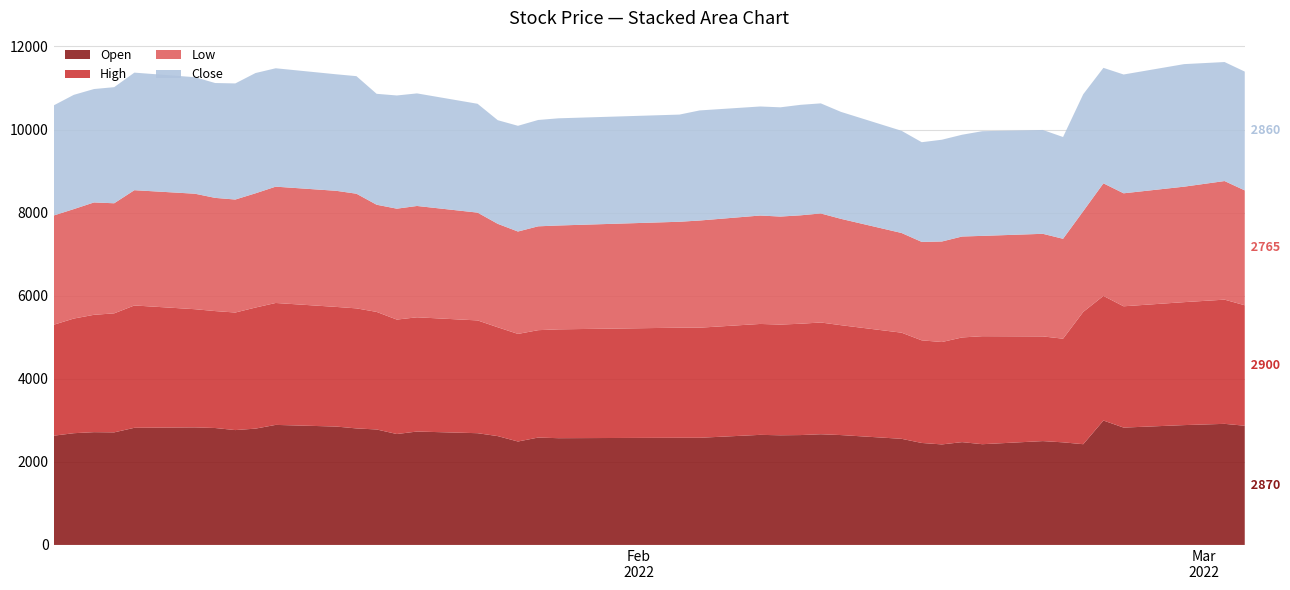

Reading left to right, list all the values displayed in this chart.

Open: 2630	2690	2715	2710	2820	2830	2815	2765	2800	2890	2850	2805	2780	2670	2730	2690	2620	2490	2585	2570	2580	2580	2650	2640	2645	2665	2645	2555	2455	2420	2475	2425	2500	2470	2425	2995	2825	2885	2915	2870
High: 2670	2760	2825	2865	2945	2845	2815	2830	2915	2935	2880	2890	2830	2755	2750	2715	2620	2590	2585	2620	2650	2650	2670	2665	2680	2690	2645	2555	2470	2465	2520	2600	2520	2495	3185	3000	2920	2960	2990	2900
Low: 2630	2635	2705	2650	2775	2780	2725	2720	2750	2800	2795	2760	2580	2670	2680	2595	2490	2465	2500	2500	2550	2580	2610	2600	2610	2625	2560	2400	2370	2420	2430	2415	2470	2405	2425	2710	2720	2780	2855	2765
Close: 2650	2750	2730	2795	2830	2805	2765	2795	2895	2850	2805	2830	2670	2725	2710	2620	2495	2545	2560	2580	2580	2650	2625	2630	2660	2650	2575	2460	2400	2450	2450	2520	2500	2450	2815	2780	2860	2950	2865	2860